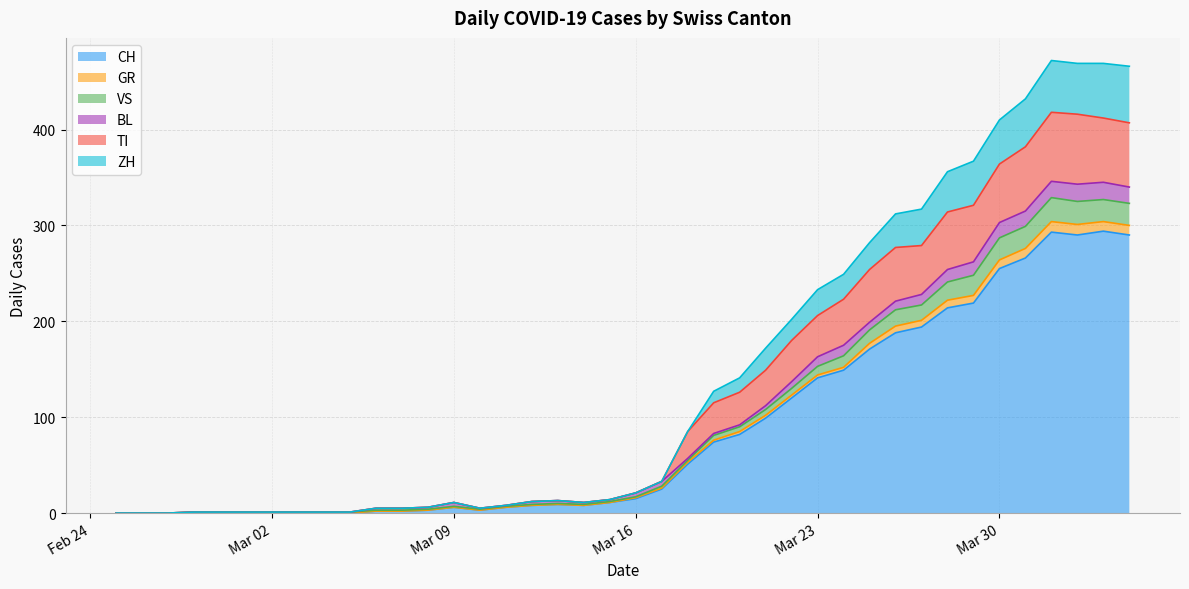

How many interior local valleys does the VS series have?

3